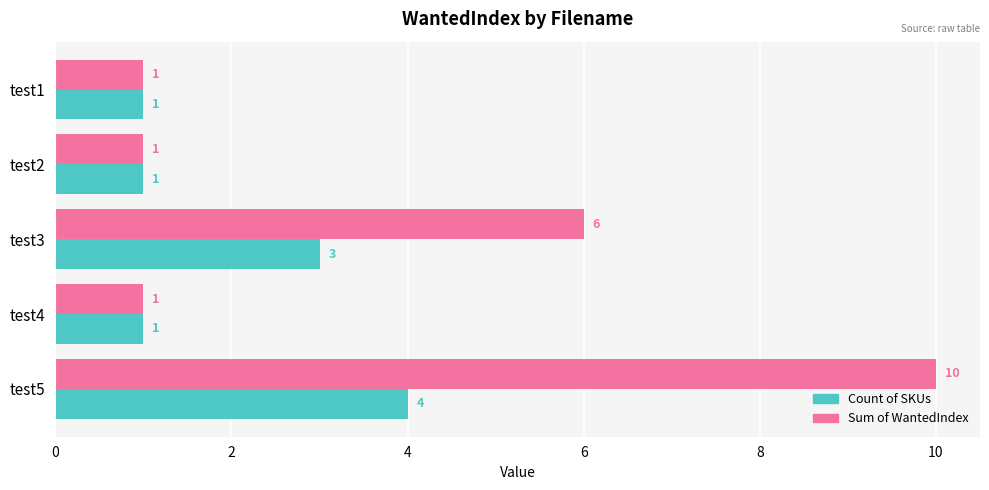

Is it true that Count of SKUs equals 0 at test4?

False